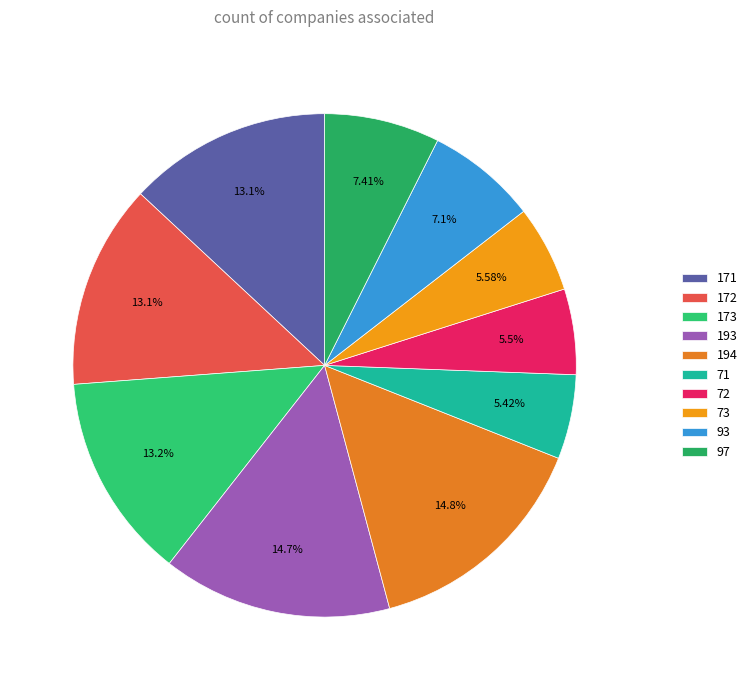

What is the total percentage of 93 and 71?

12.5%